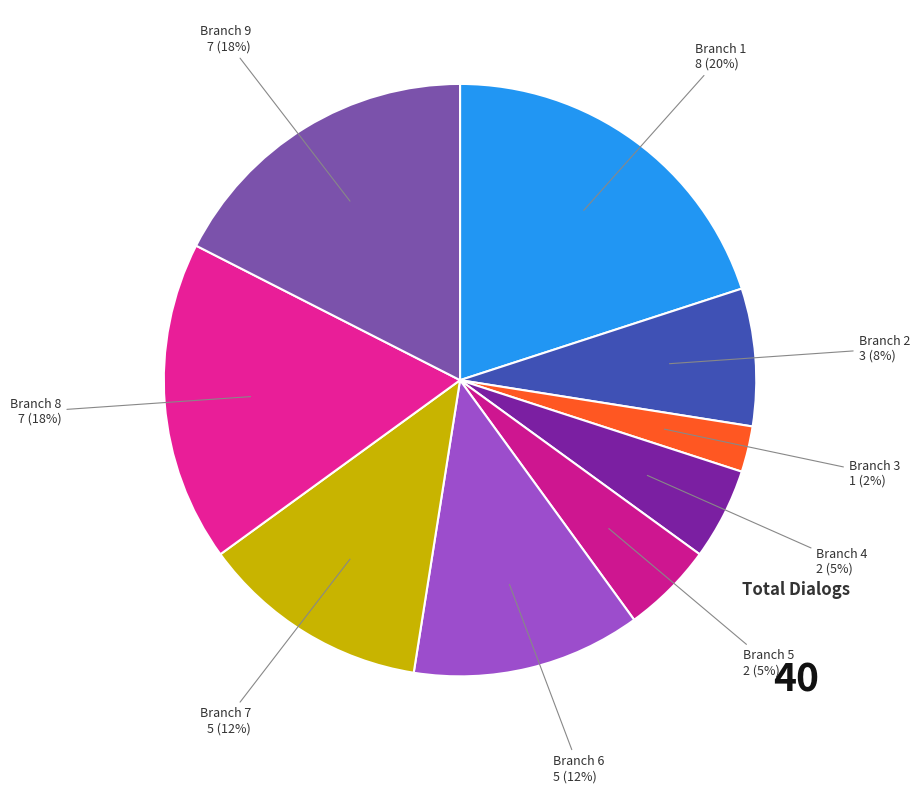

To the nearest percent, what is the difference between the largest and smallest slice percentages?

18%